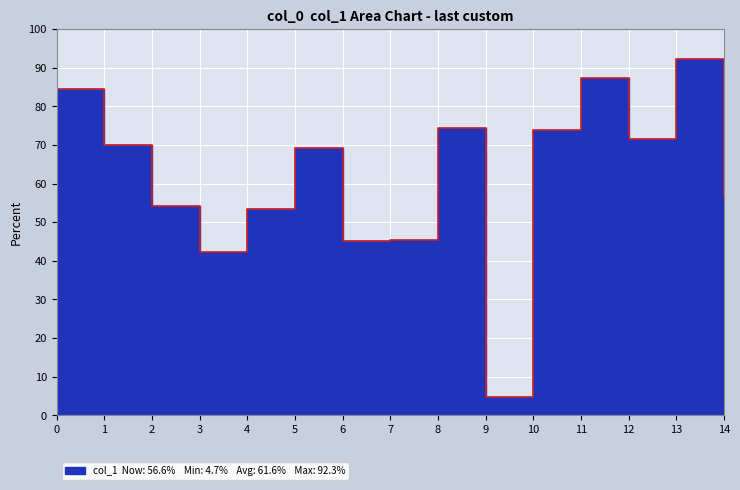

Count the number of data series in this chart.

1